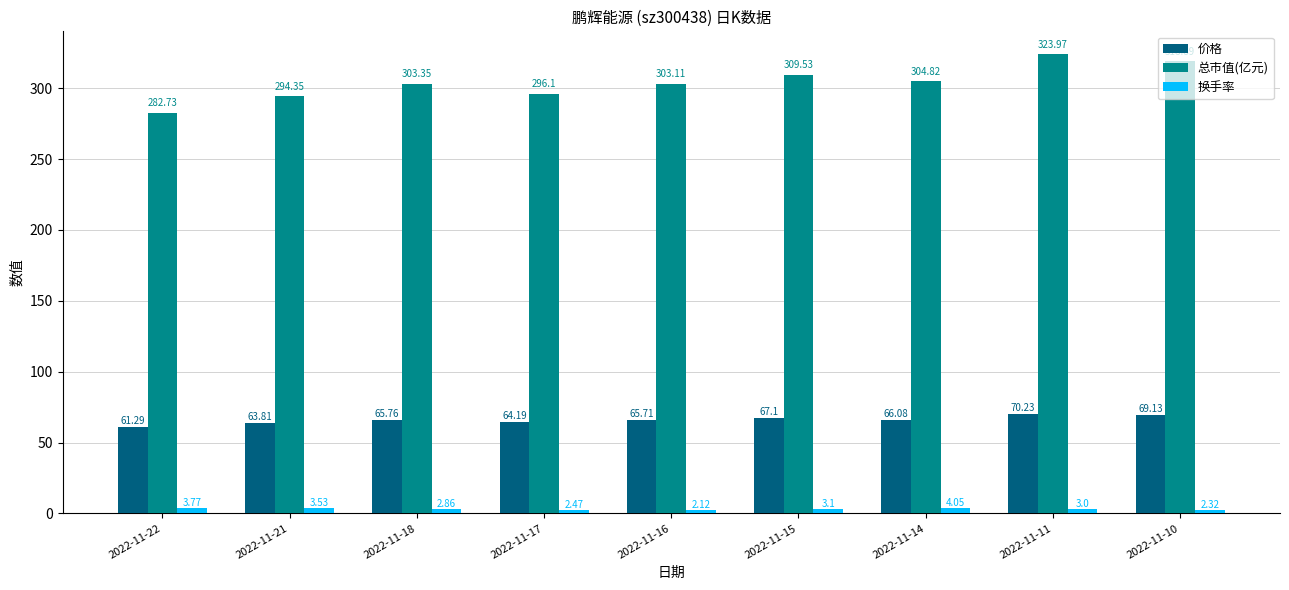

What is the difference between the maximum and minimum values in the 总市值(亿元) series?

41.2